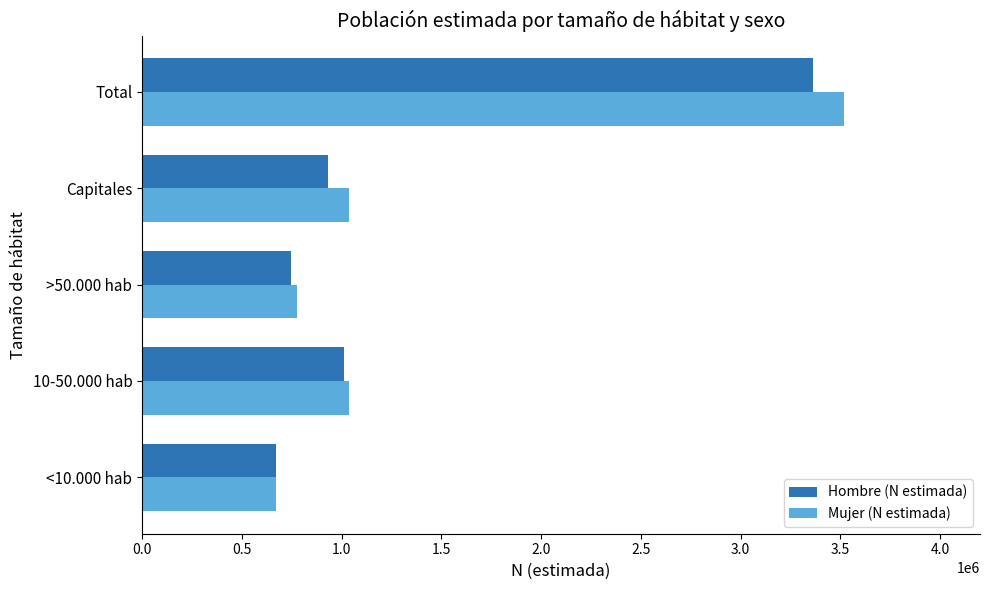

True or false: Mujer (N estimada) has a value of 581229 at Capitales.

False